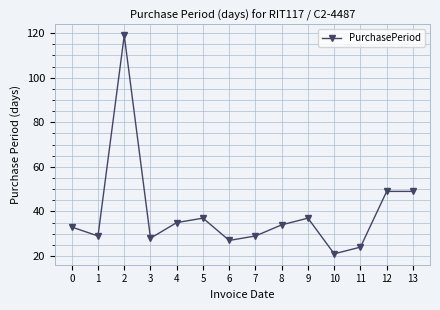

What is the sum of the values at 5 and 2?

156